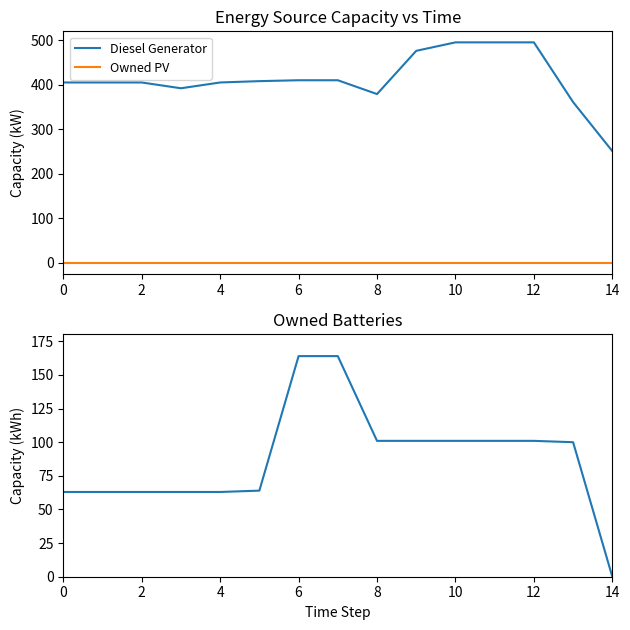

True or false: Owned PV and Owned Batteries cross at least once.

False